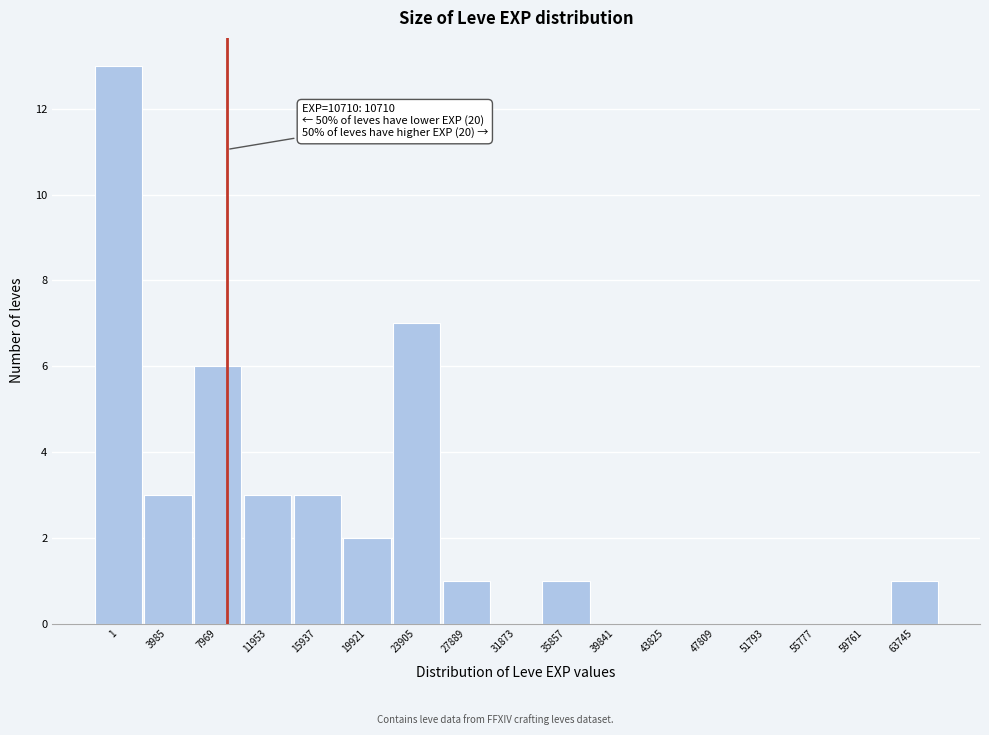

Reading left to right, transcribe all the data shown in this chart.

1=13	3985=3	7969=6	11953=3	15937=3	19921=2	23905=7	27889=1	31873=0	35857=1	39841=0	43825=0	47809=0	51793=0	55777=0	59761=0	63745=1